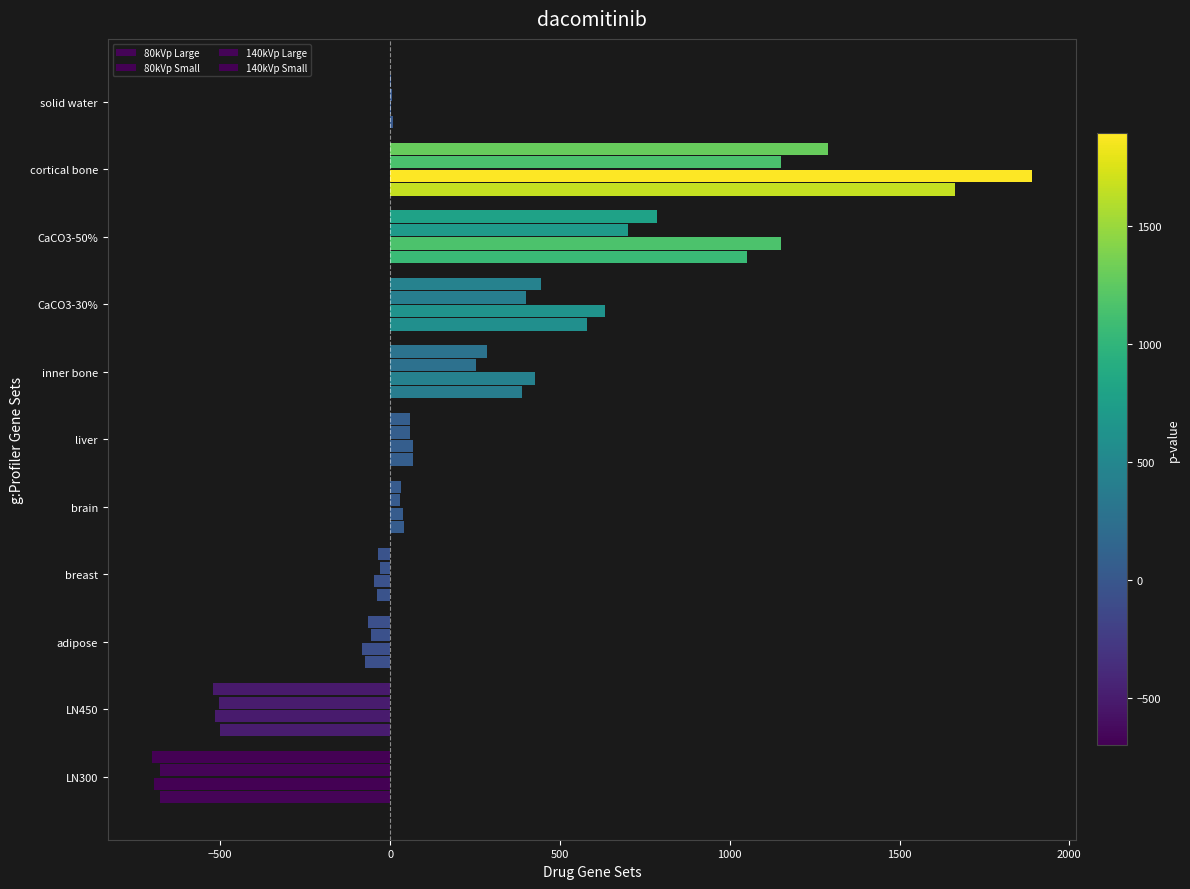

How many series are shown in this chart?

4